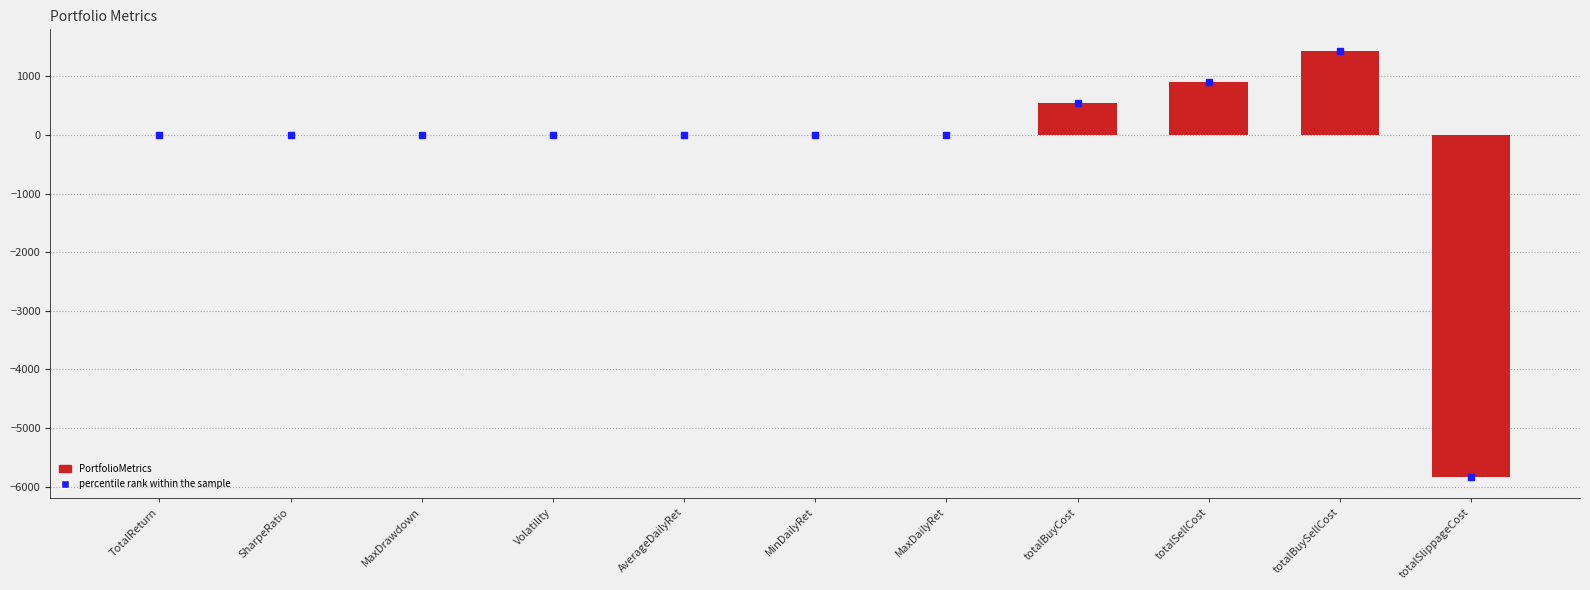

Which label corresponds to the largest value in the chart?

totalBuySellCost